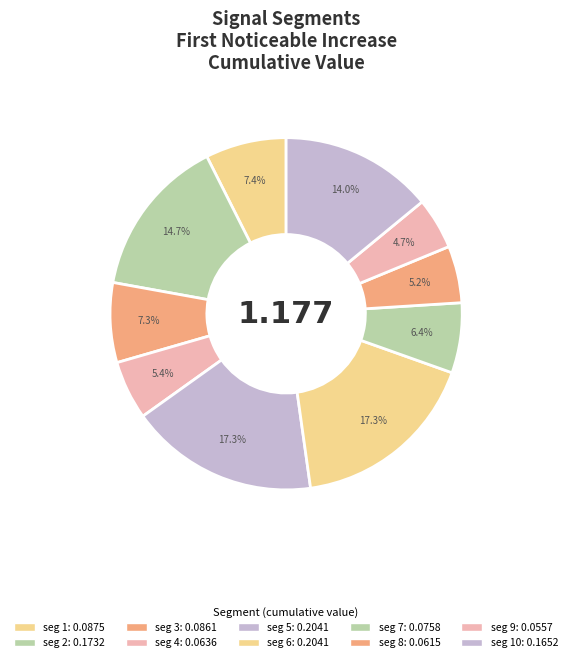

How many slices are in this pie chart?

10